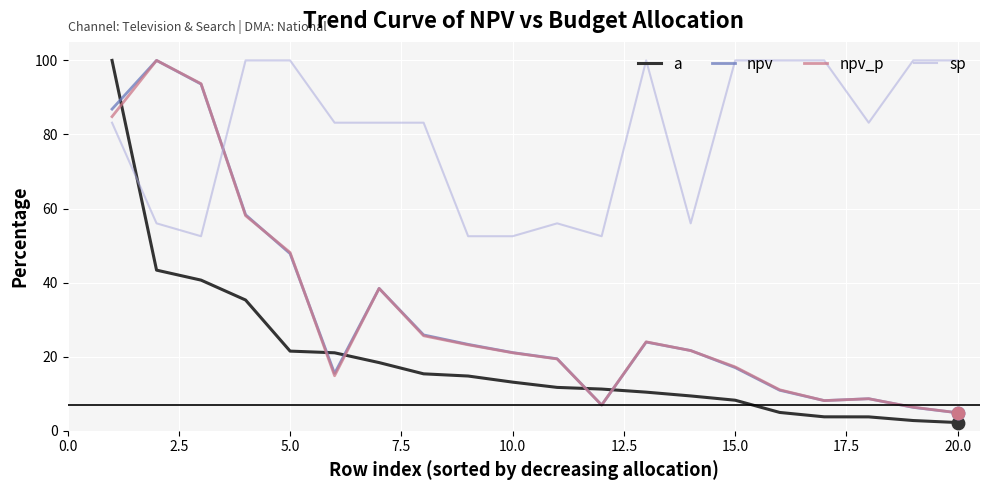

After their last crossing, which series has the higher values: sp or npv?

sp